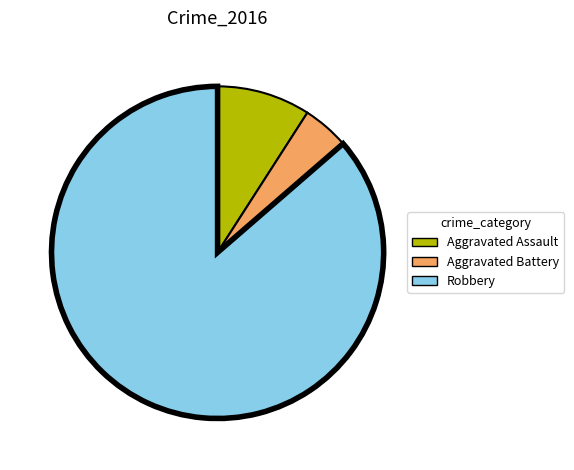

Is it true that Aggravated Battery is 12% of the pie?

False